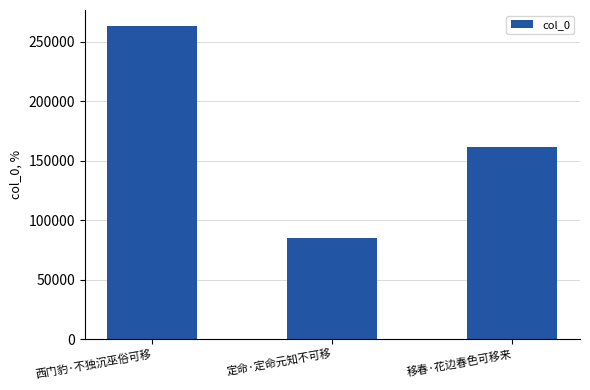

Between 西门豹·不独沉巫俗可移 and 定命·定命元知不可移, which is larger?

西门豹·不独沉巫俗可移